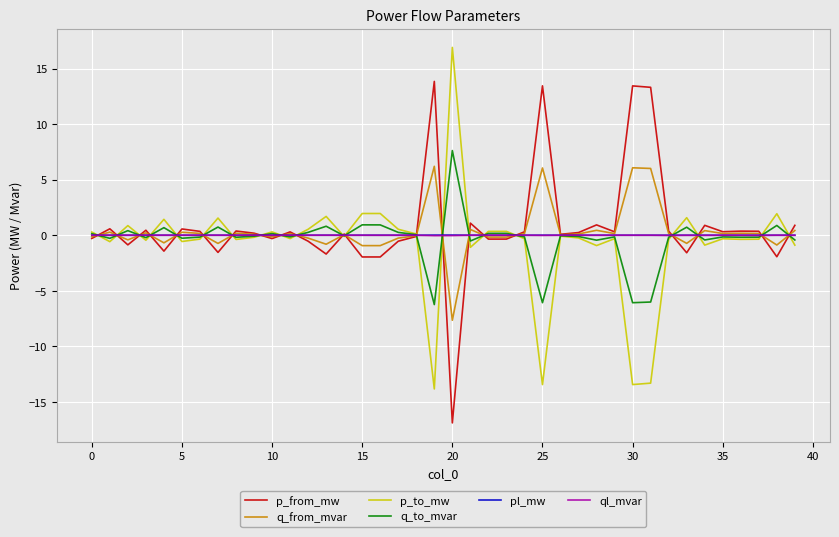

What is the minimum value shown in the chart?

-16.9